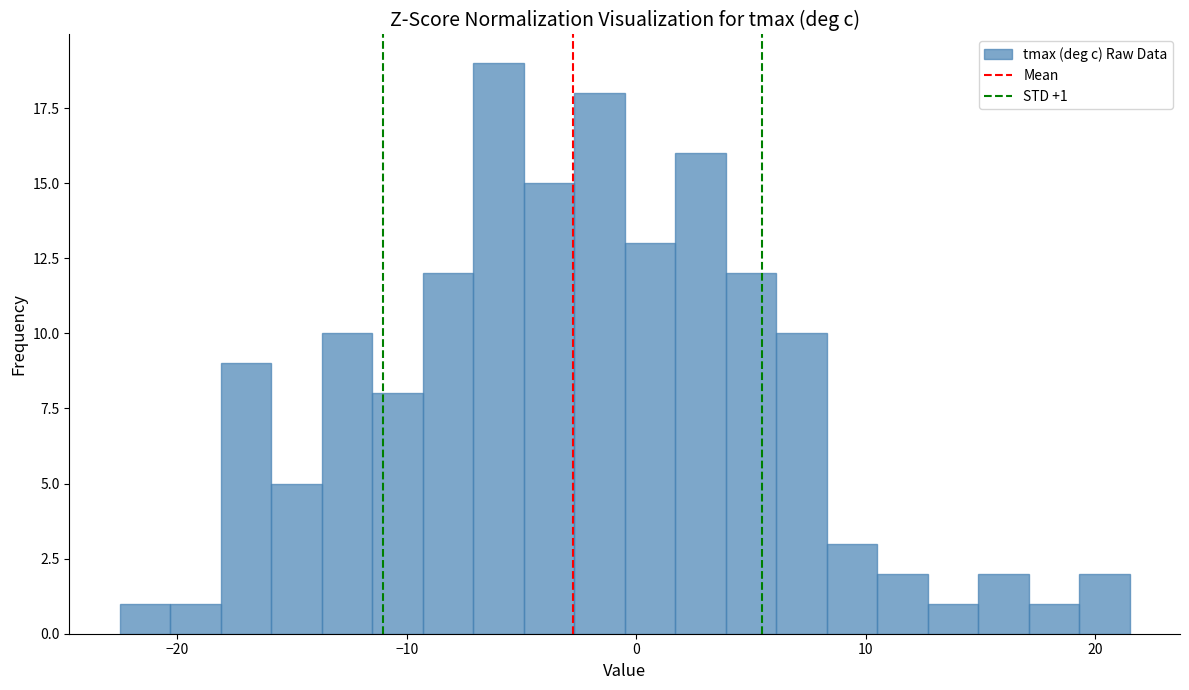

Read against the x-axis, roughly where is the centre of the tallest bar?

-6